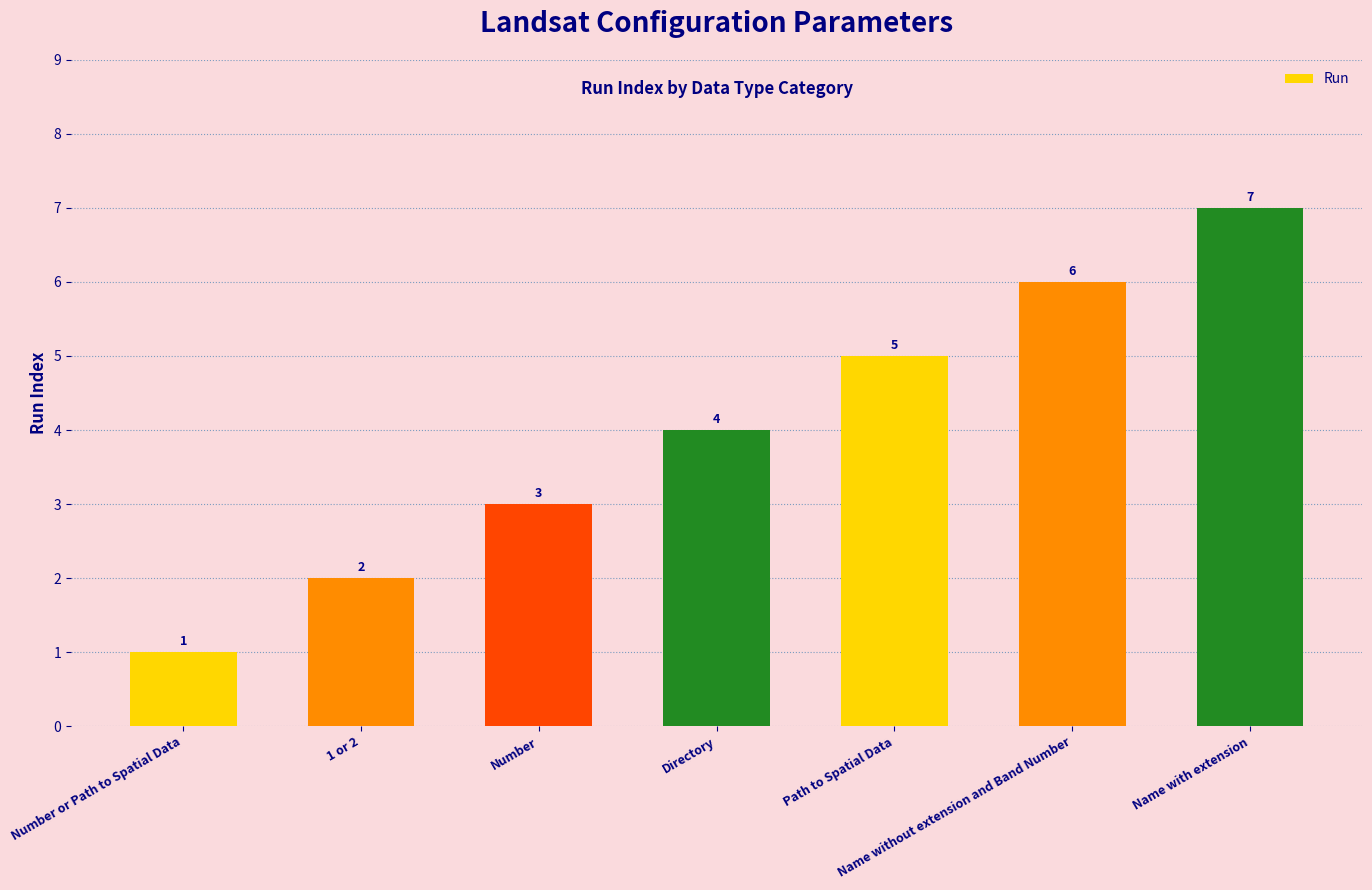

Rank the categories by value from highest to lowest.

Name with extension, Name without extension and Band Number, Path to Spatial Data, Directory, Number, 1 or 2, Number or Path to Spatial Data